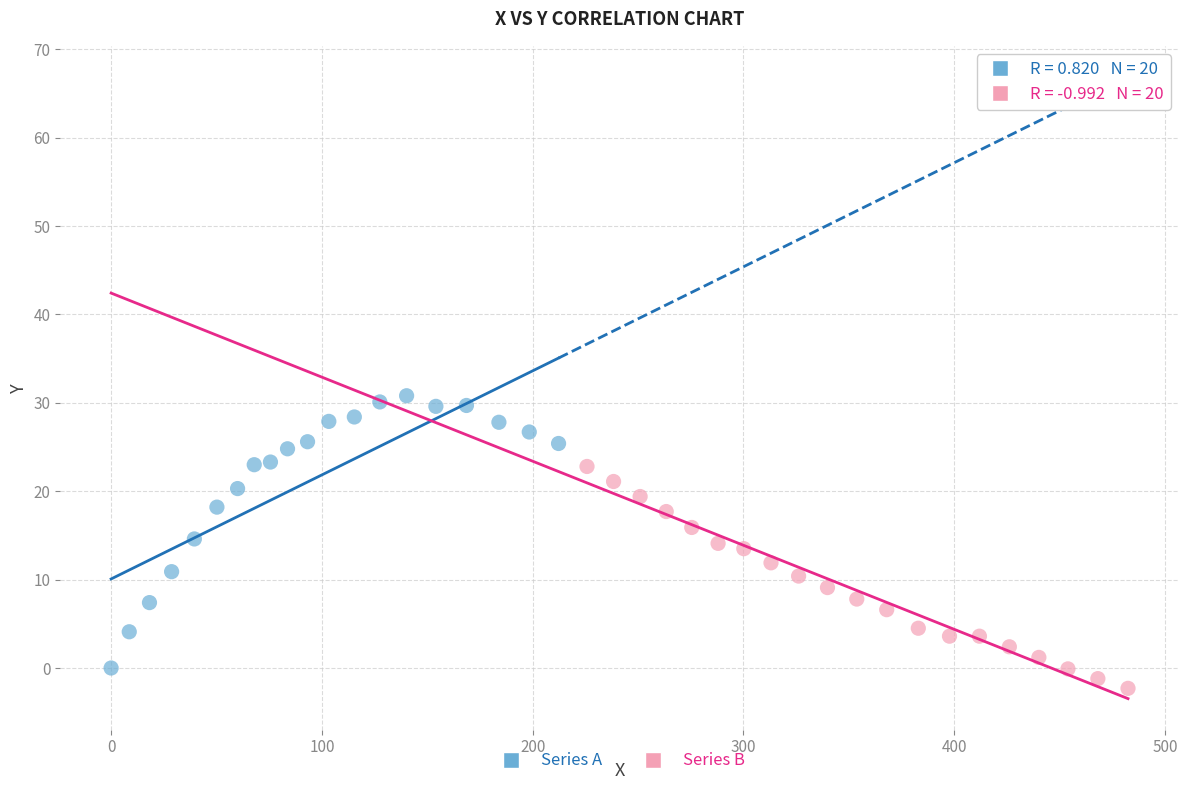

Which series has the largest Y range (max minus min)?

Series A